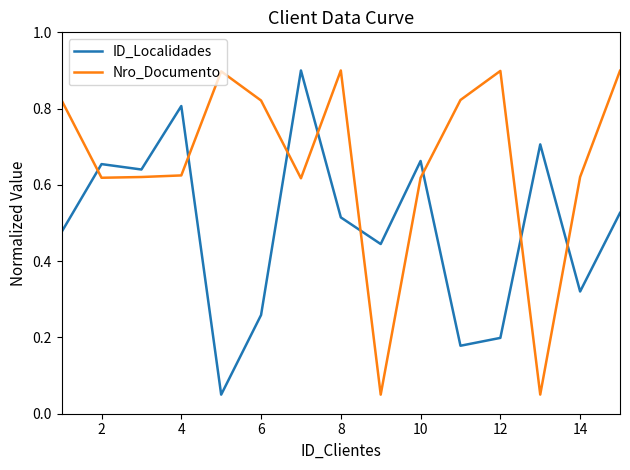

Rank the series by their average value, from highest to lowest.

Nro_Documento, ID_Localidades